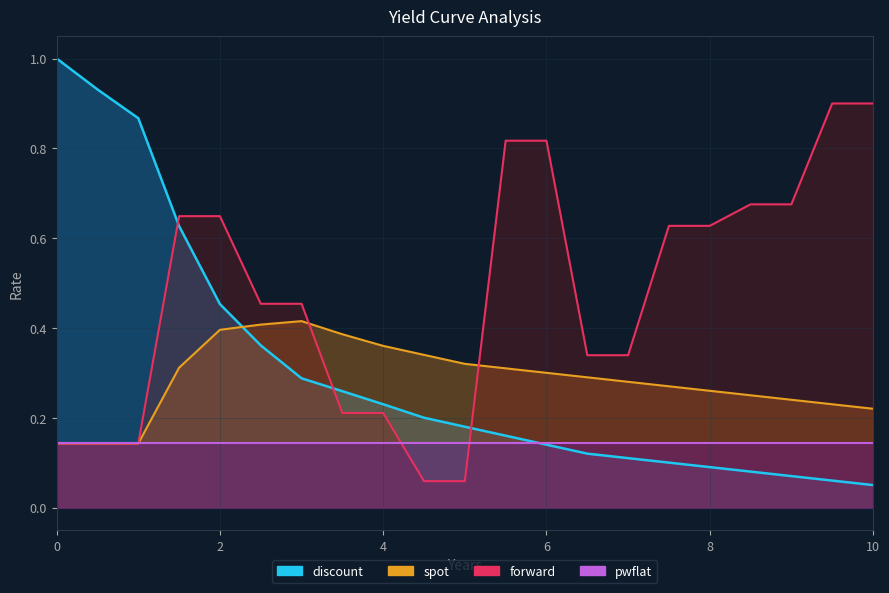

What is the smallest value displayed?

0.1